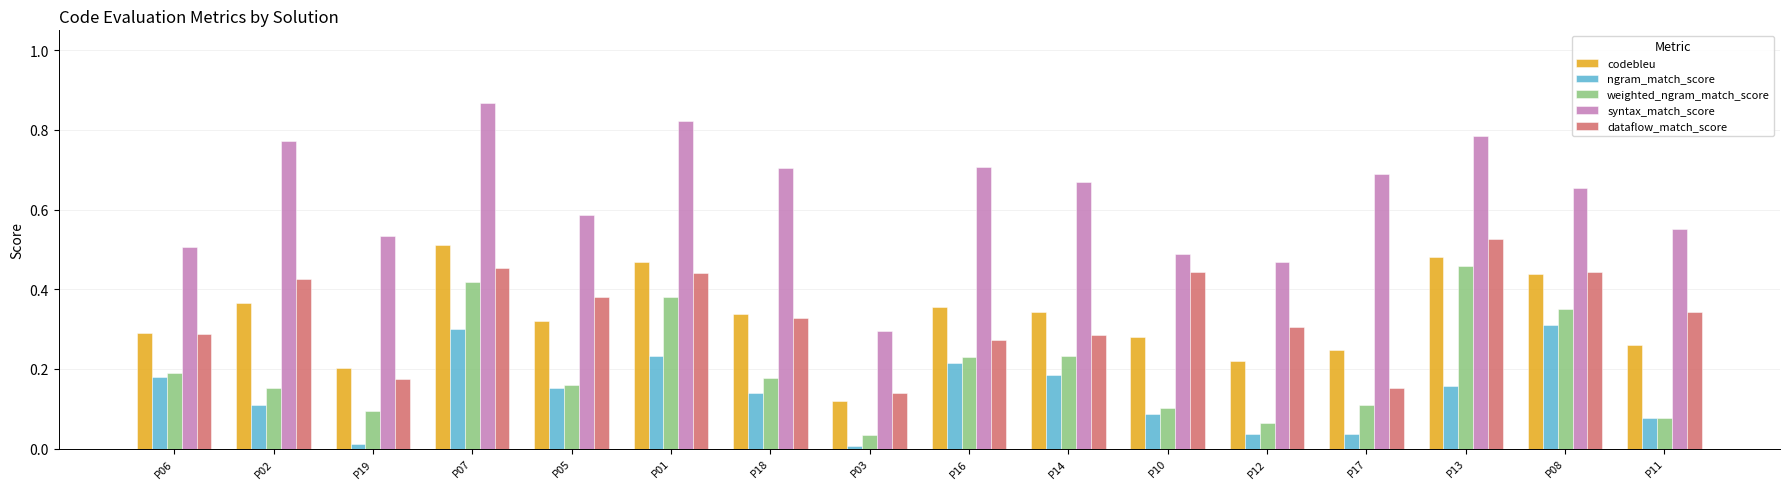

Which series has the widest spread of values?

syntax_match_score